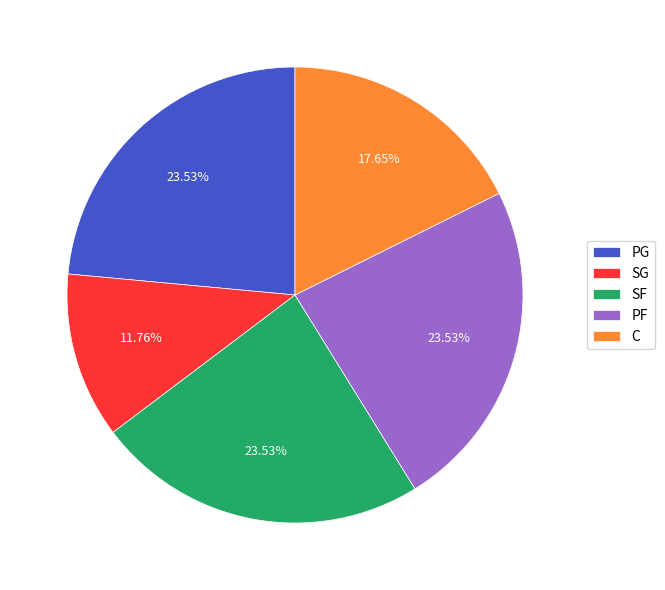

What percentage is NOT represented by SG?

88.2%